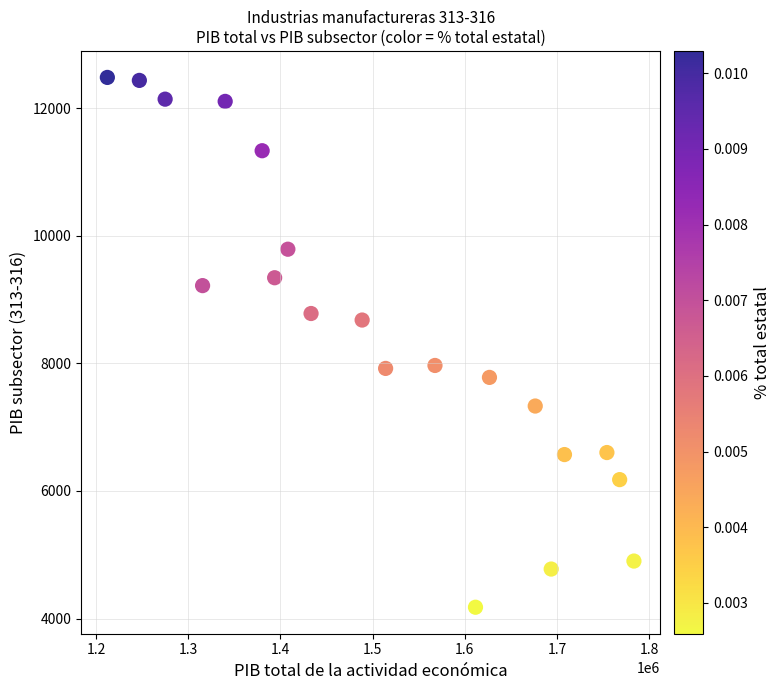

What is the range of X values (max minus min)?

571333.9